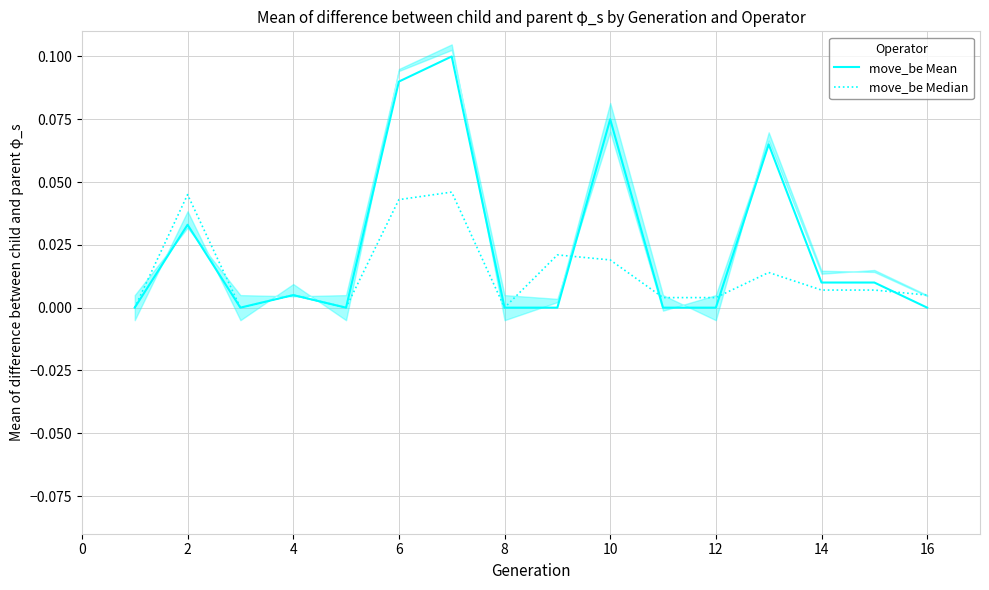

How many data points in move_be Mean are above 0?

8